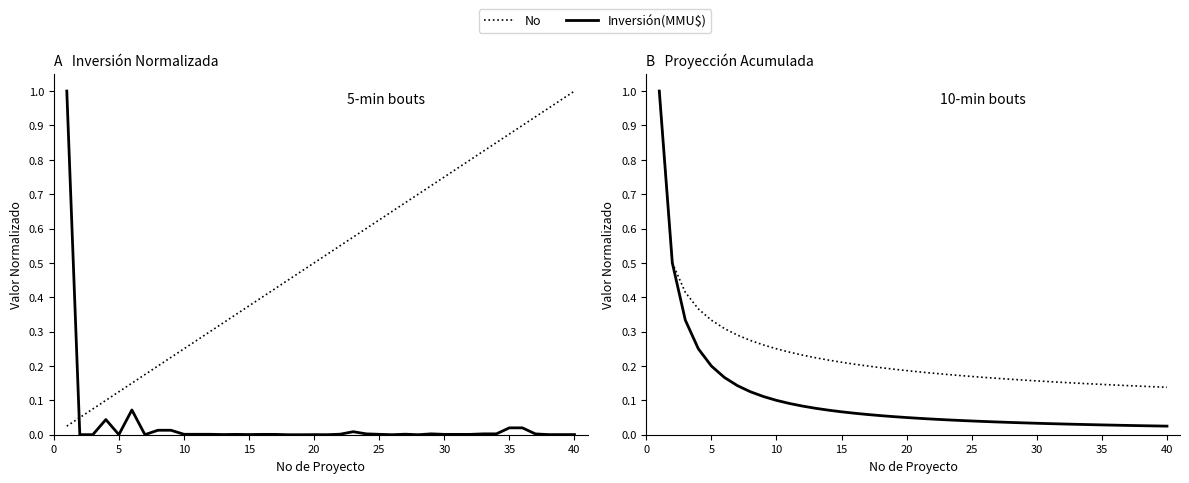

What is the spread (max minus min) of values at 35?

0.1